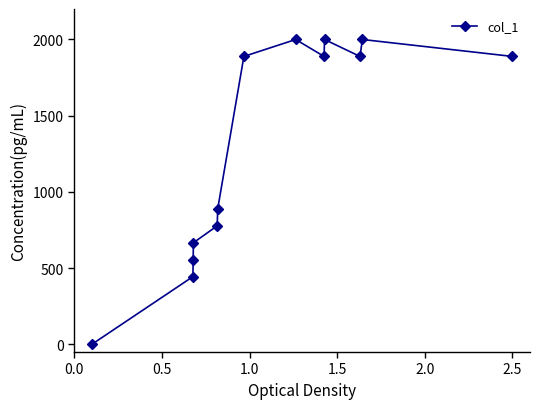

How many interior local valleys (lower than both neighbors) does the data have?

2